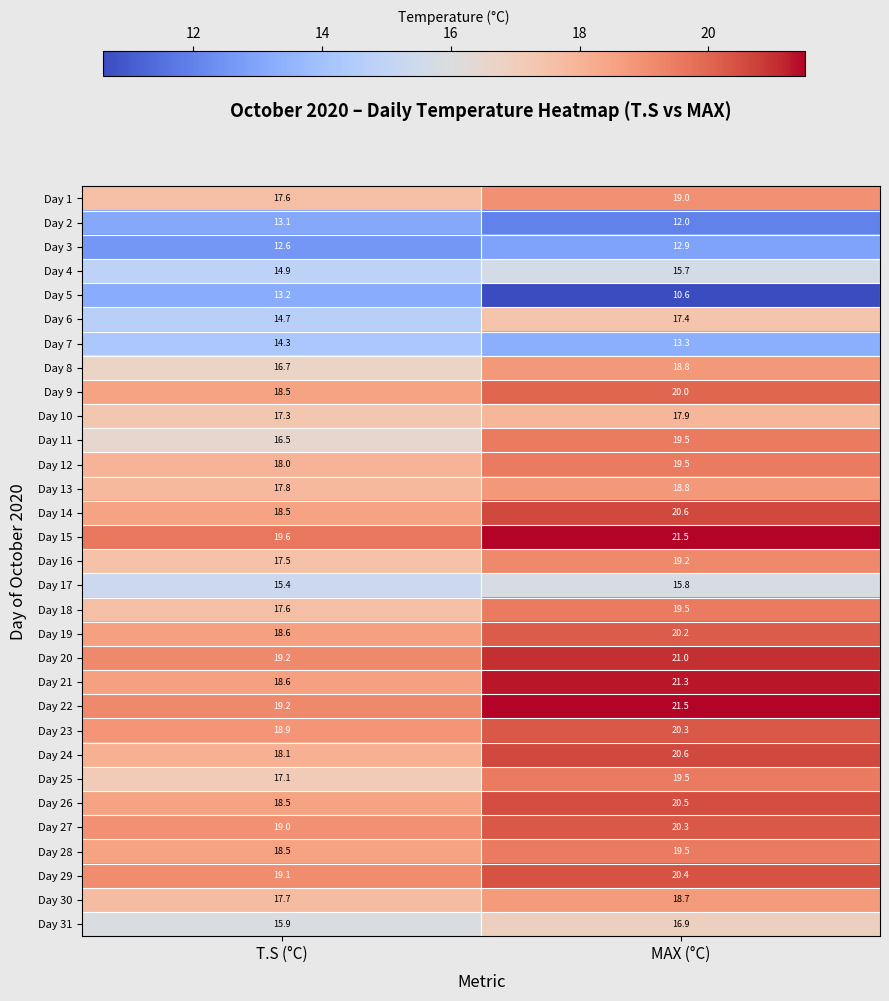

Is the value of Day 20 at T.S (°C) greater than the value of Day 7 at T.S (°C)?

Yes